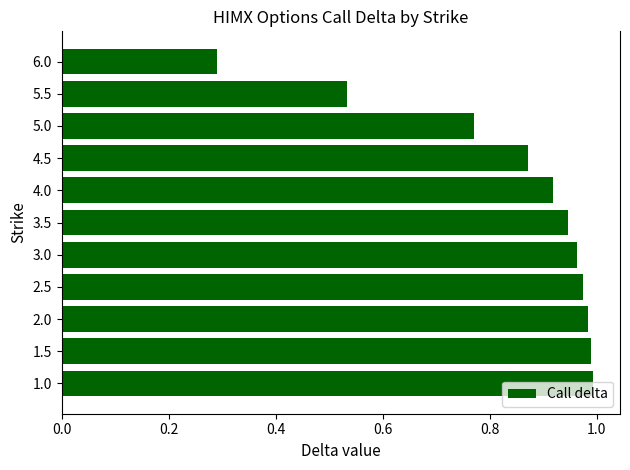

Does the chart contain any negative values?

No